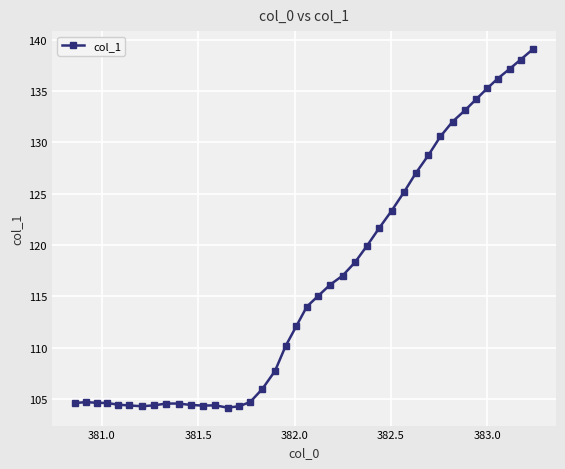

What is the value of the 13th point from the left?

104.4